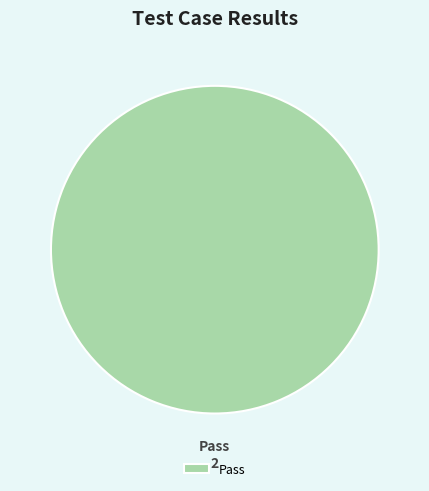

Which category accounts for the majority?

Pass